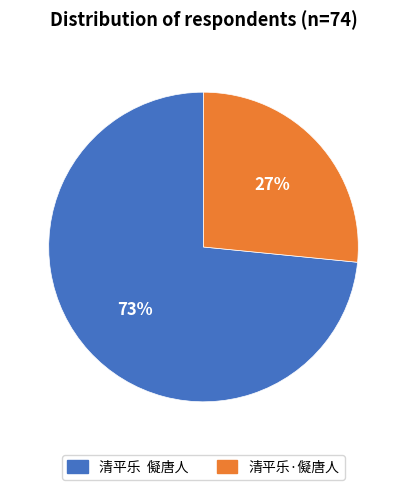

Rank the categories by value from lowest to highest.

清平乐·儗唐人, 清平乐 儗唐人